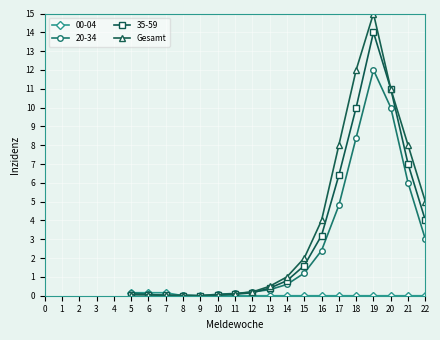

Is this an area chart (filled region under the line)?

No